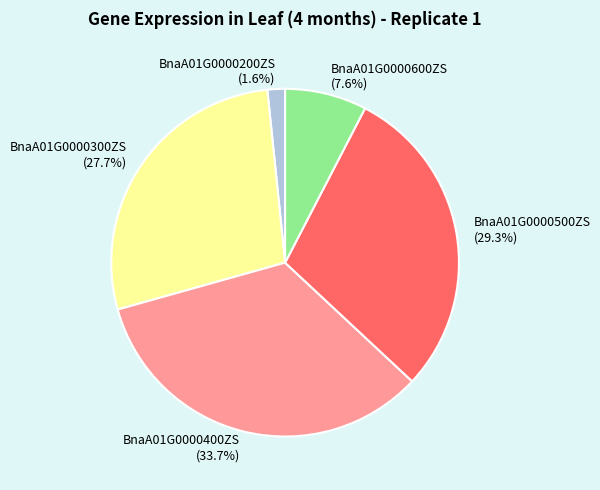

To the nearest percent, what is the difference between the largest and smallest slice percentages?

32%